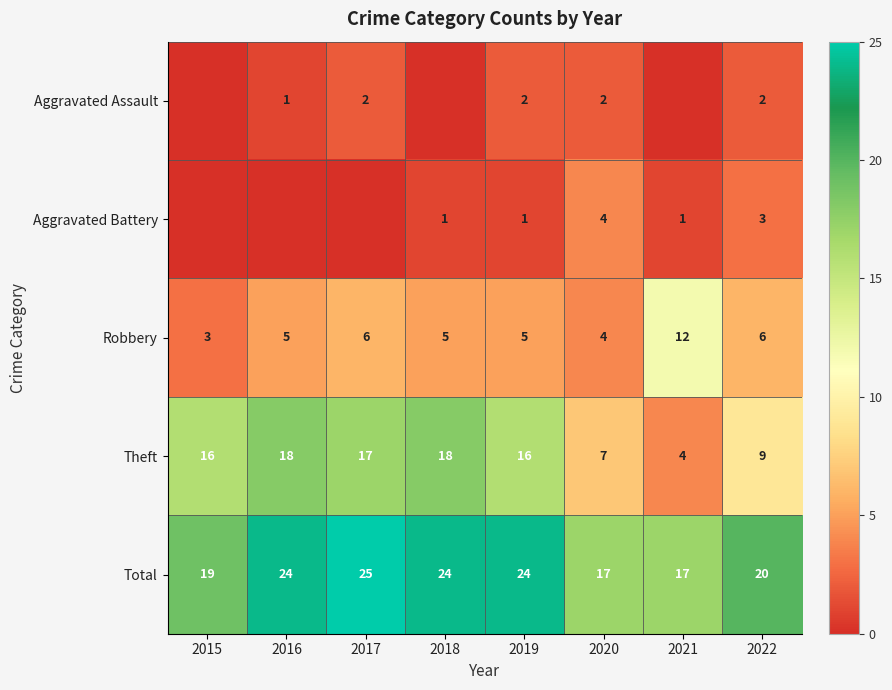

What is the highest value of the Robbery series?

12